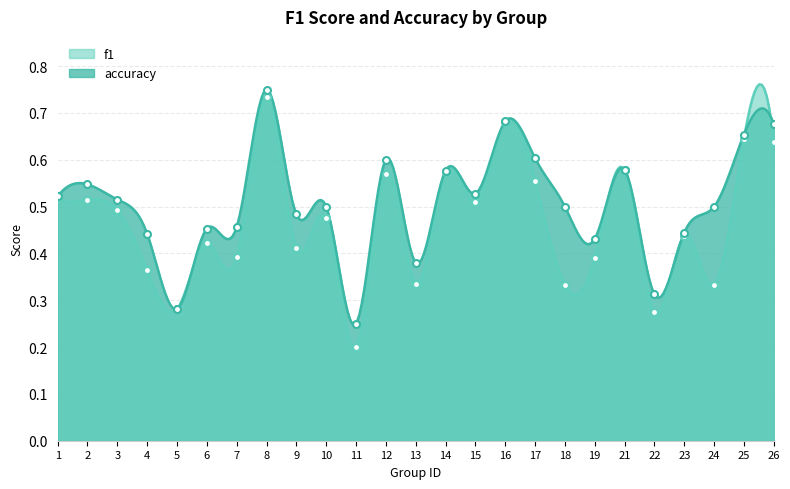

The f1 series shows 0.3 at 14. True or false?

False